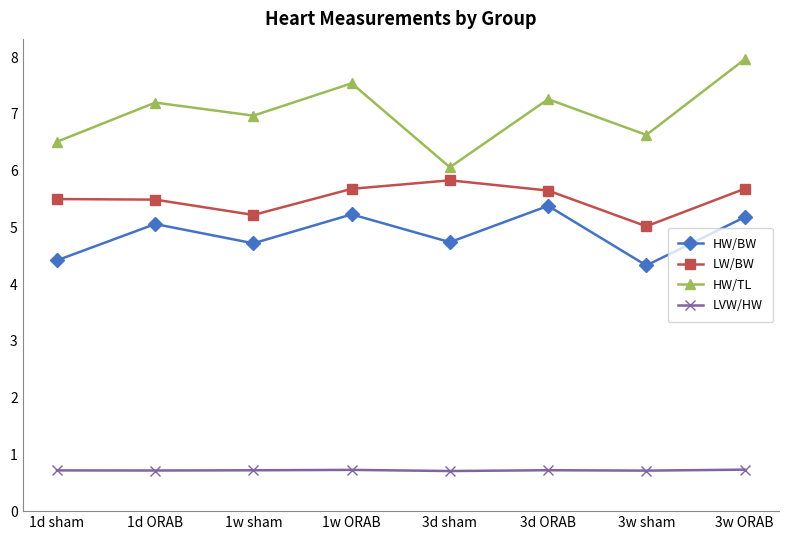

What is the difference between the HW/TL values at 1w sham and 3d ORAB?

0.3